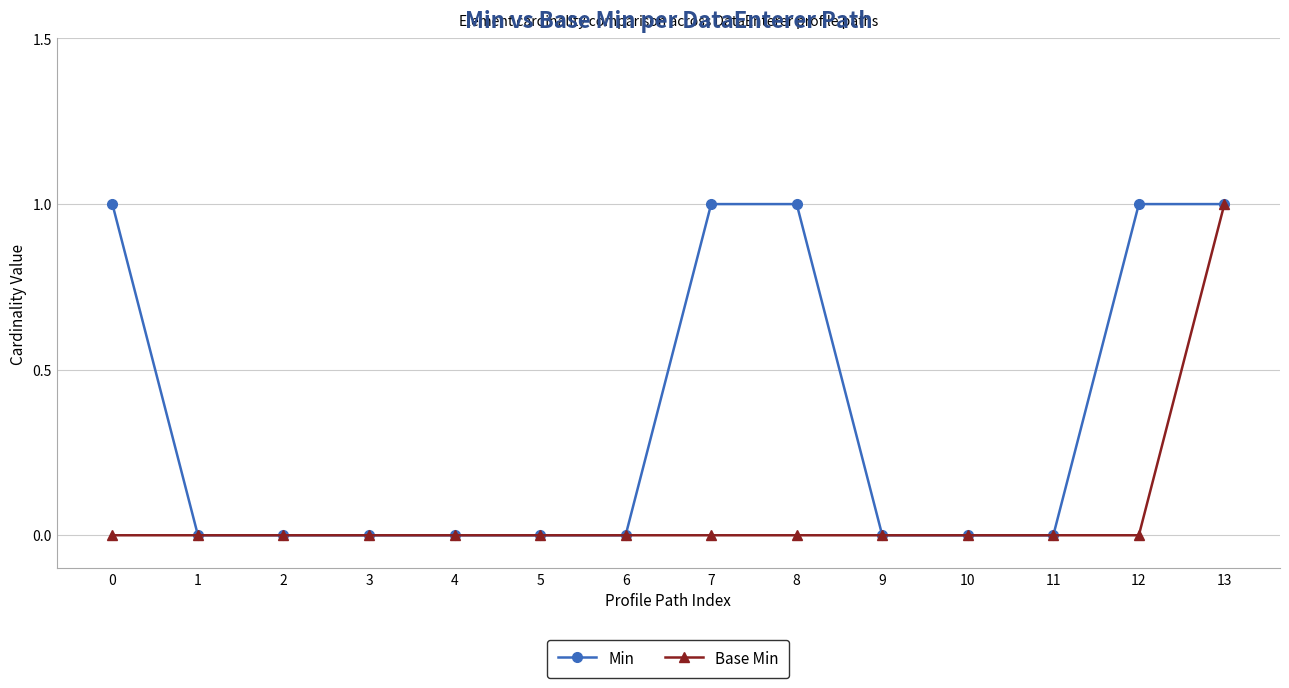

What are all the series names shown in the legend?

Min, Base Min